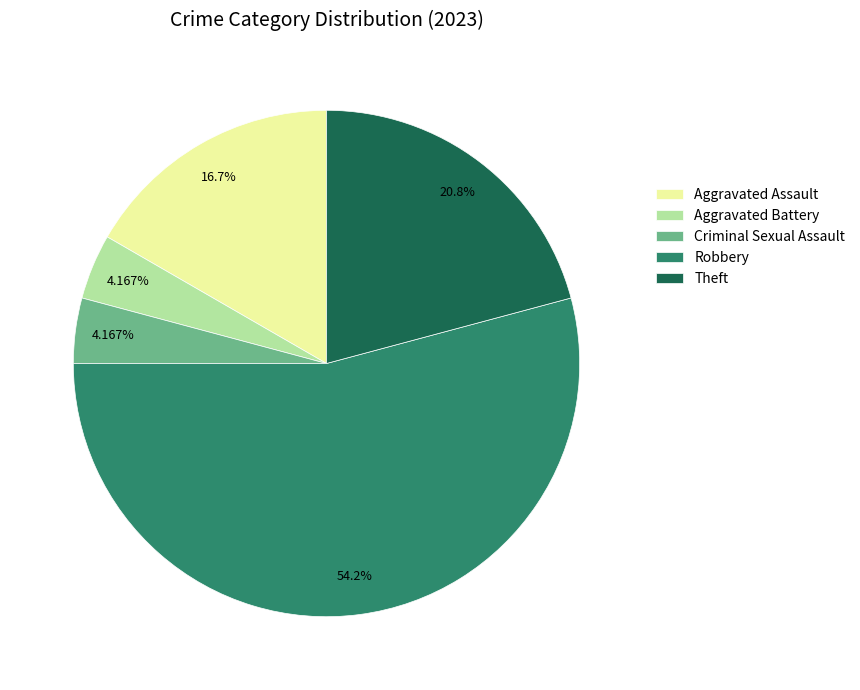

To the nearest percent, what is the average slice percentage?

20%